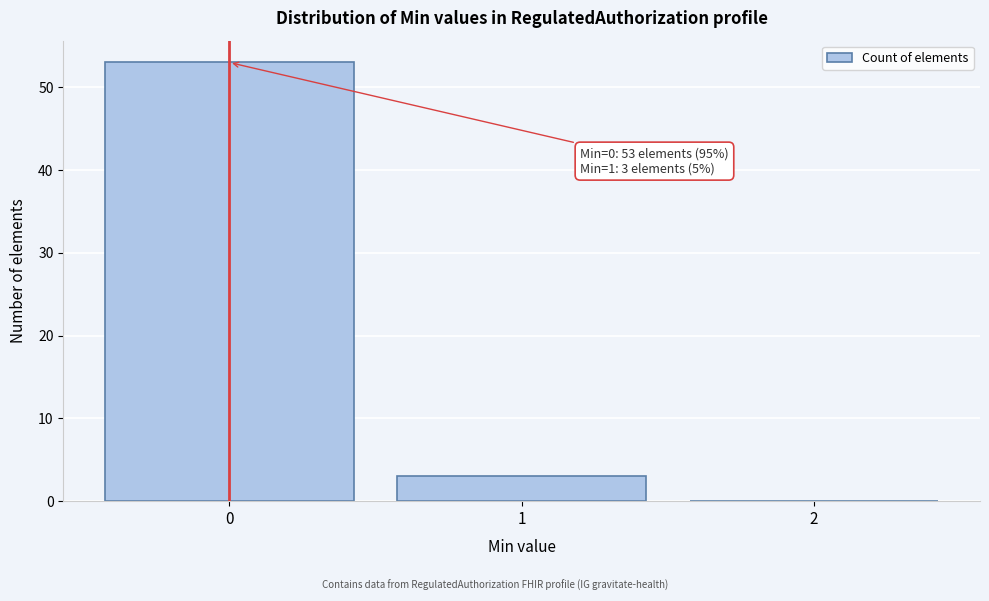

Which range on the x-axis has the tallest bar?

-0.5 to 0.5